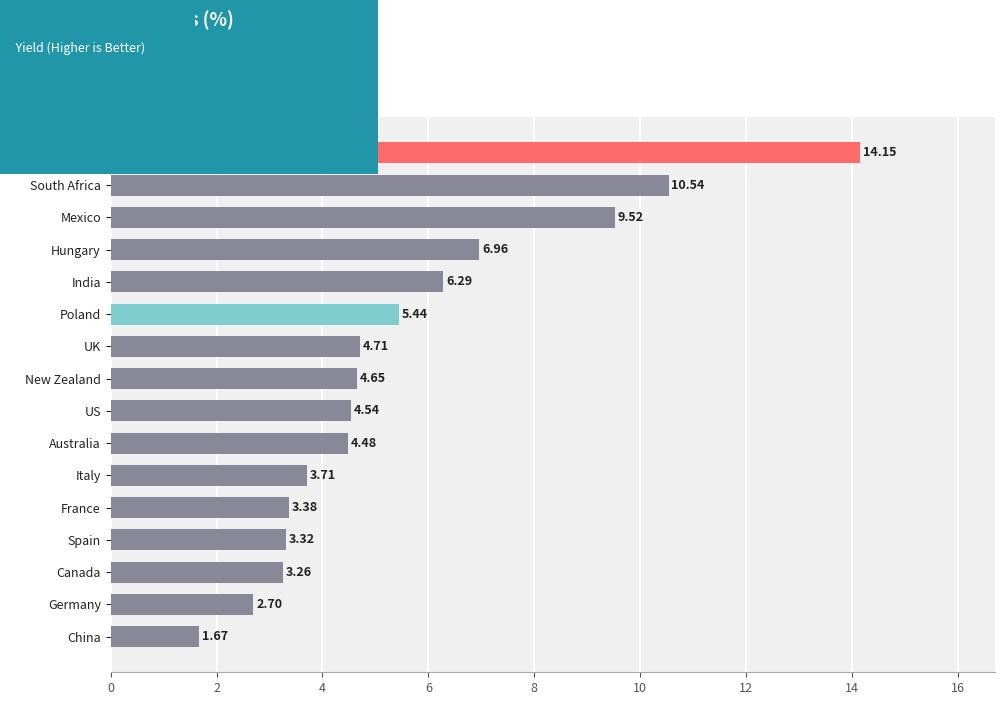

What is the ratio of the value at New Zealand to the value at Canada?

1.4